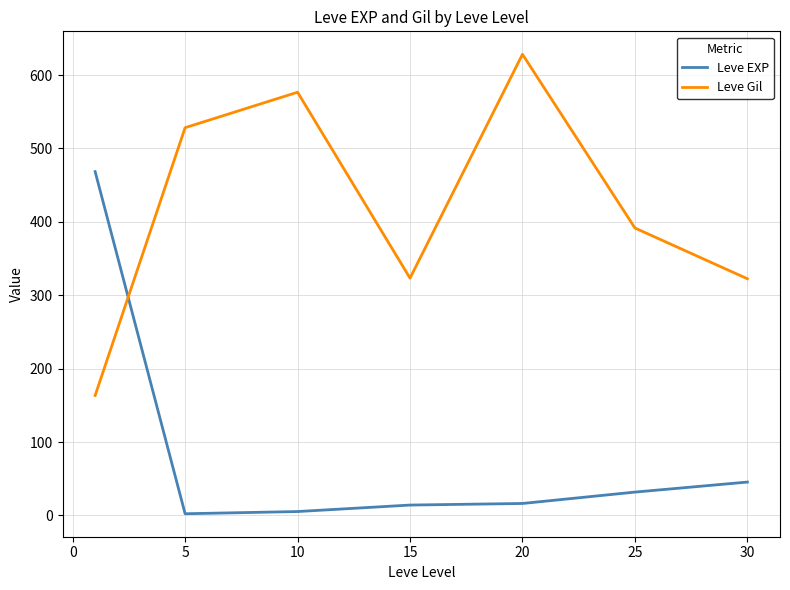

Which series has the largest total across all categories?

Leve Gil